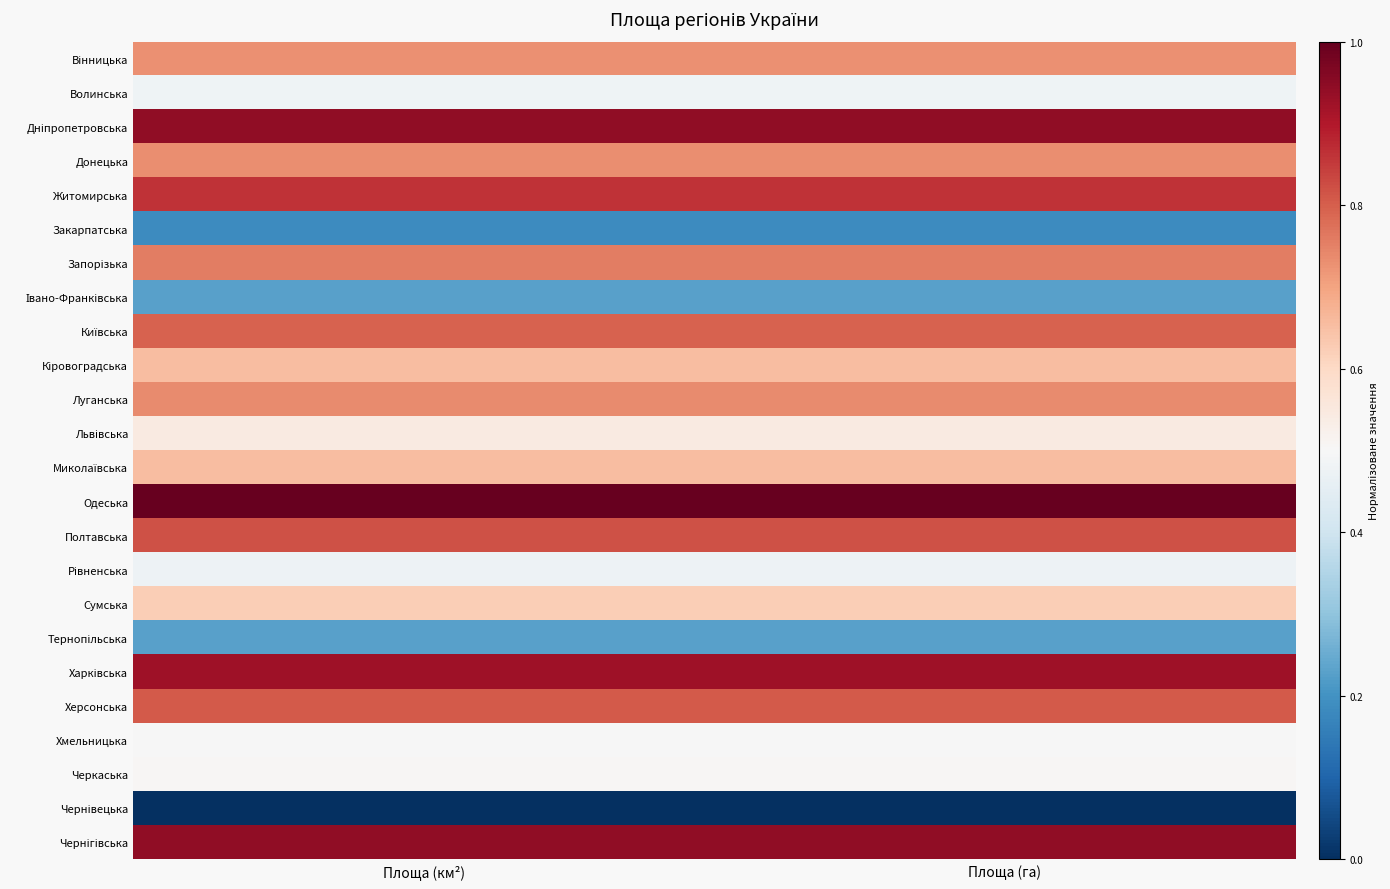

At how many categories does at least one series exceed 0?

2